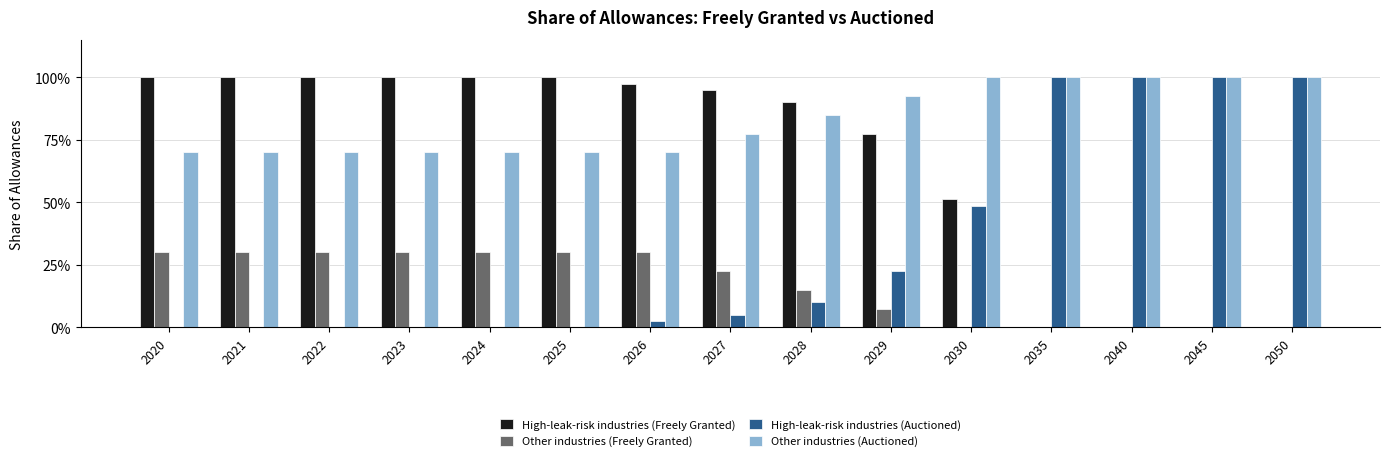

What is the difference between the Other industries (Auctioned) values at 2028 and 2030?

0.2